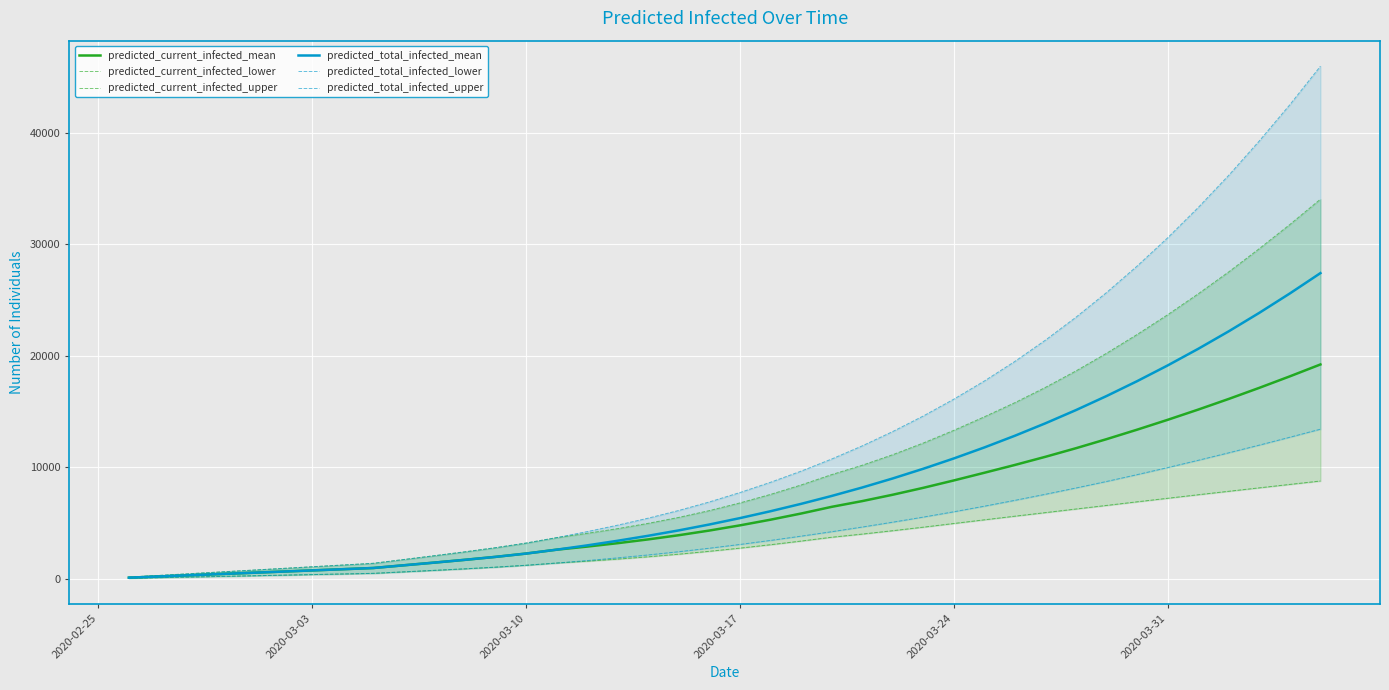

Which series has the largest range (max minus min)?

predicted_total_infected_upper